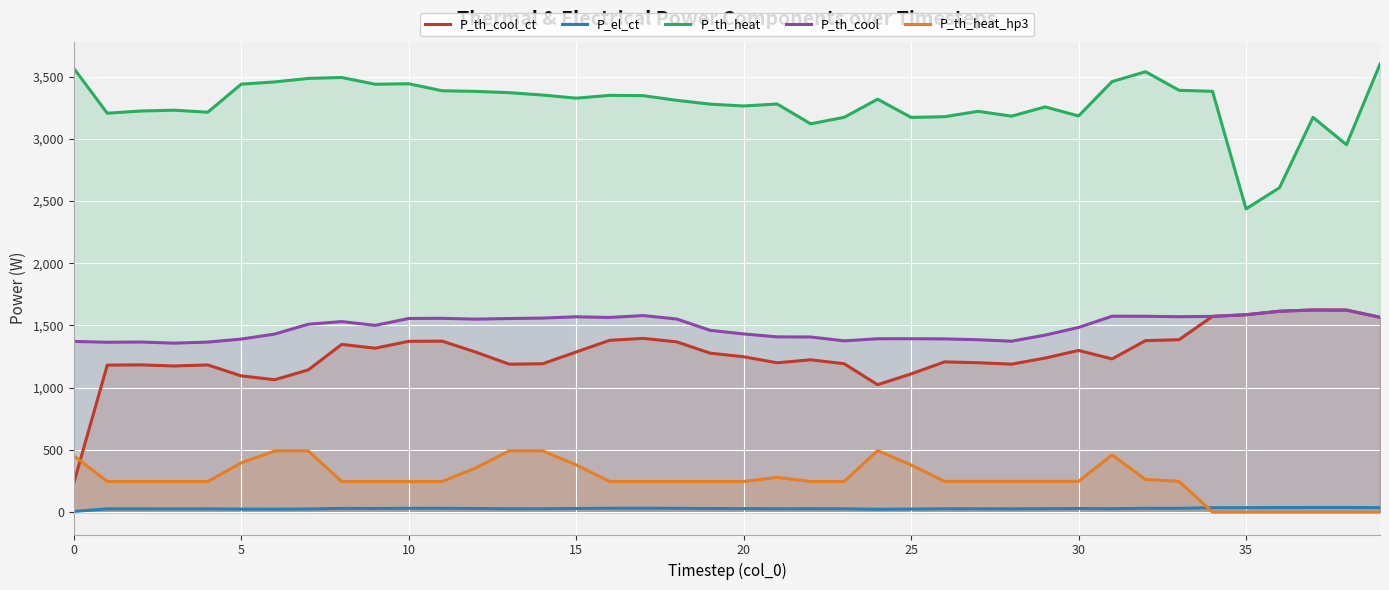

Is it true that P_th_cool equals 2365.5 at 0?

False